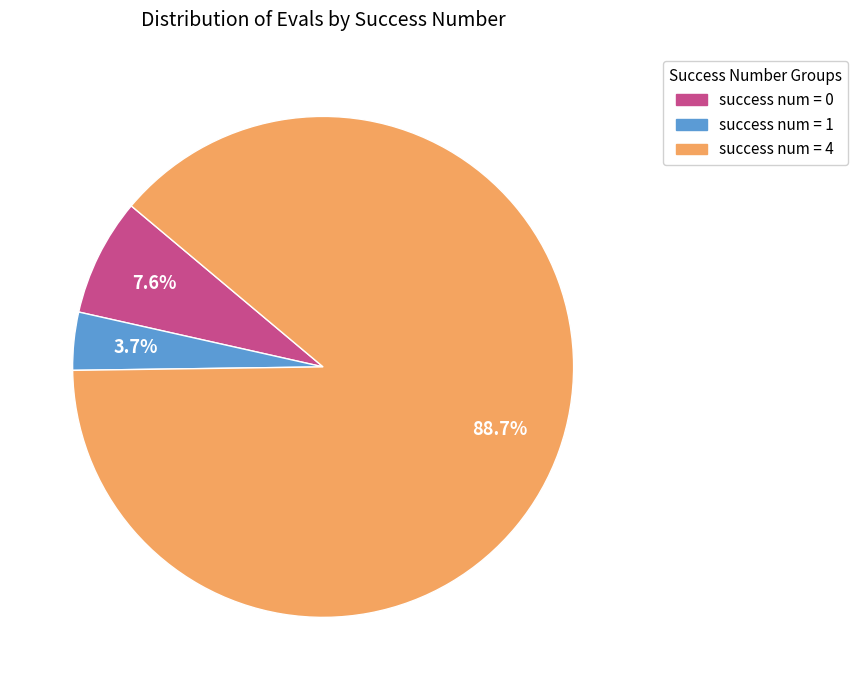

Is there any slice that represents more than half of the pie?

Yes